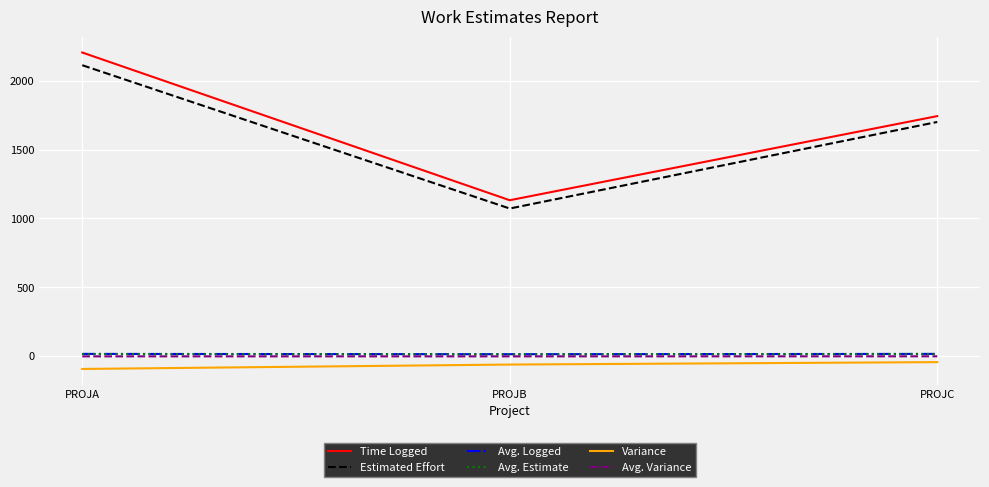

Which series has the largest total across all categories?

Time Logged